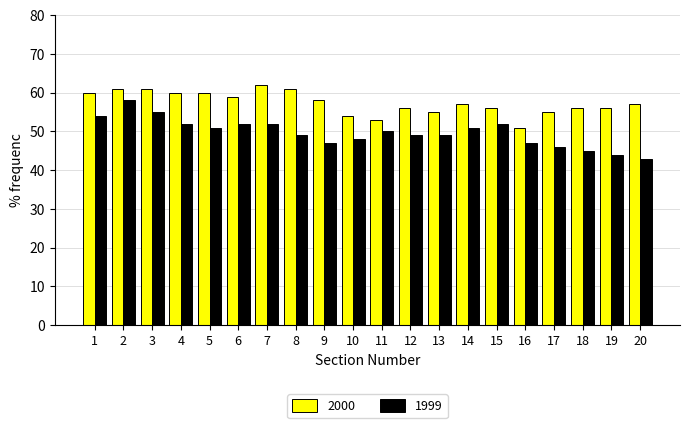

Are the bars grouped side by side (vs. stacked)?

Yes